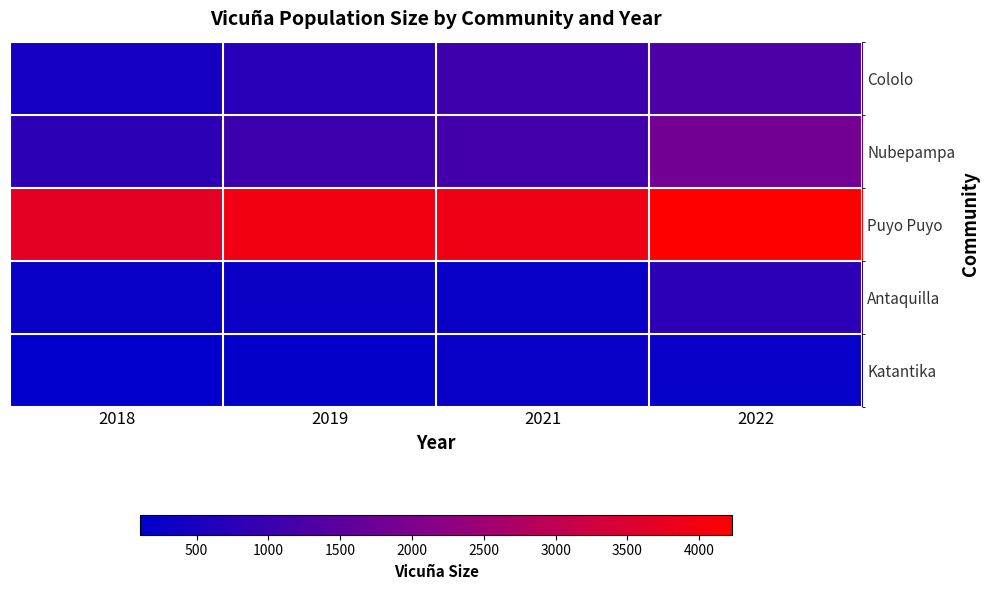

How many data points does each series have?

4